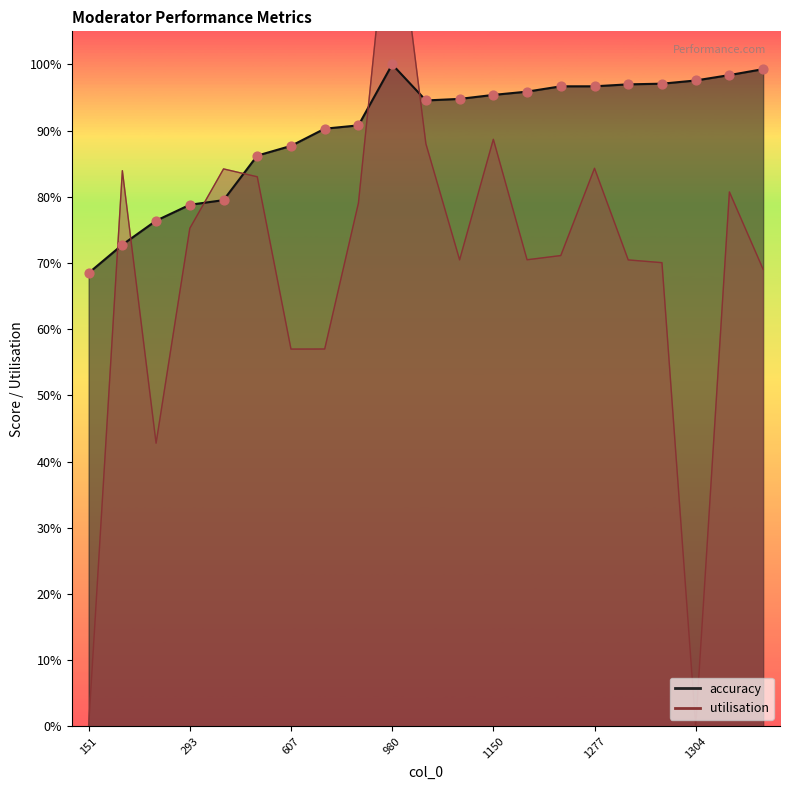

What is the total value across all series at 298?

1.6